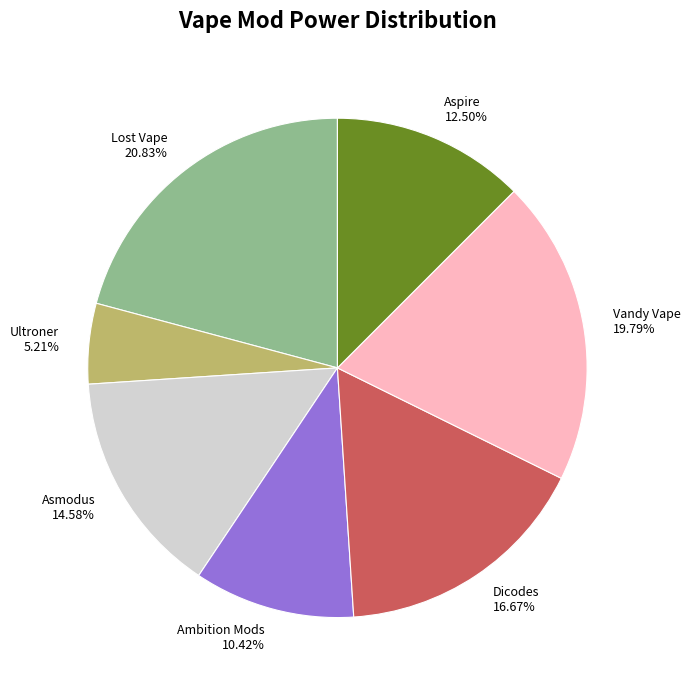

Is it true that Ambition Mods is 10% of the pie?

True